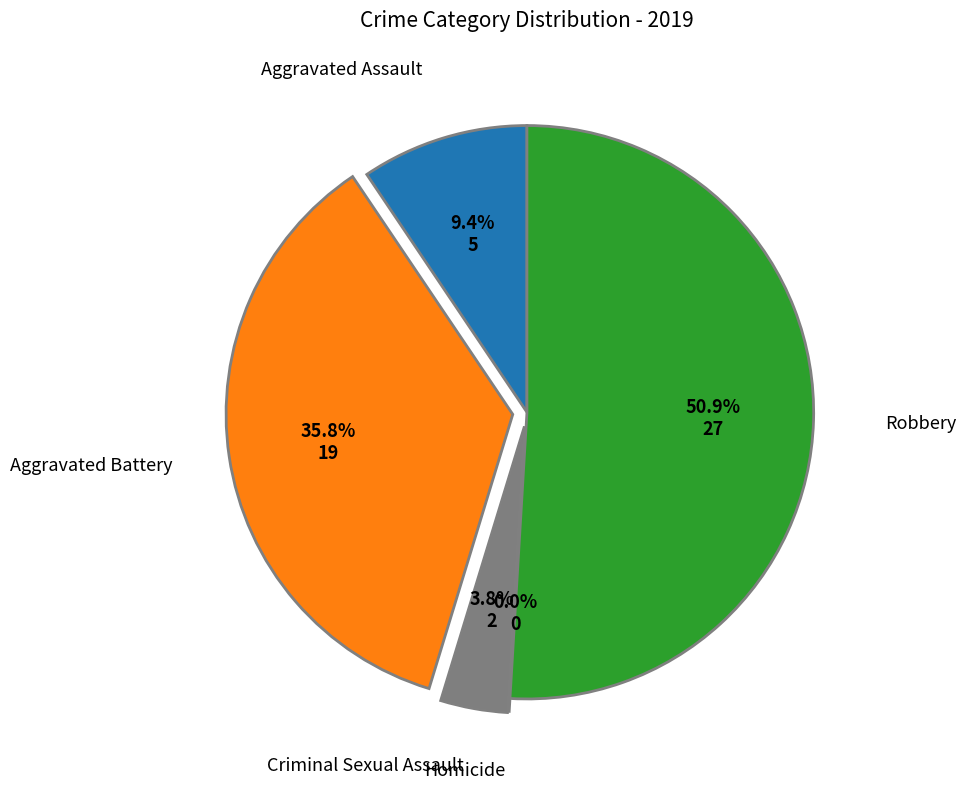

What portion of the pie excludes Homicide?

100.0%